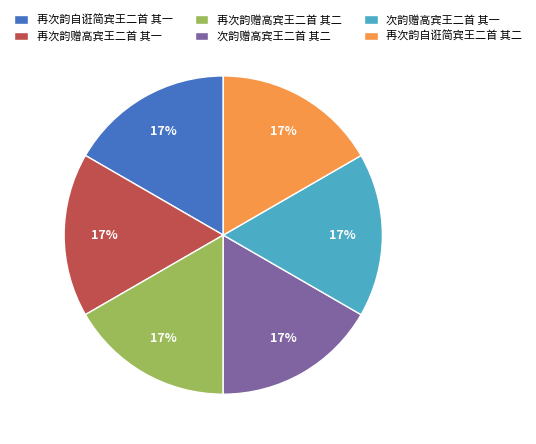

To the nearest percent, what percentage of the pie is 再次韵赠高宾王二首 其二?

17%